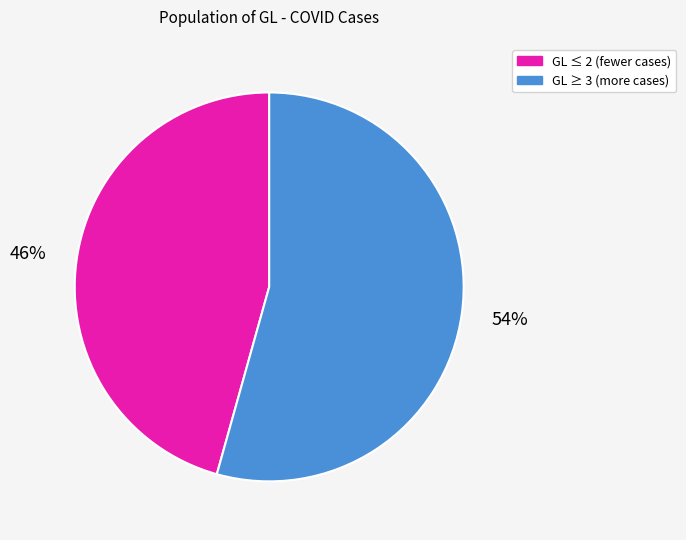

Is there a majority slice in this chart?

Yes